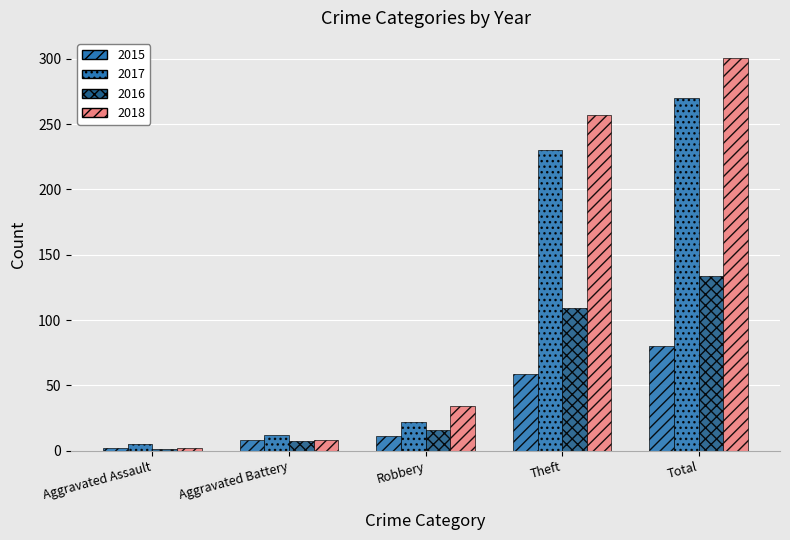

How many data points in 2018 are less than 34?

2